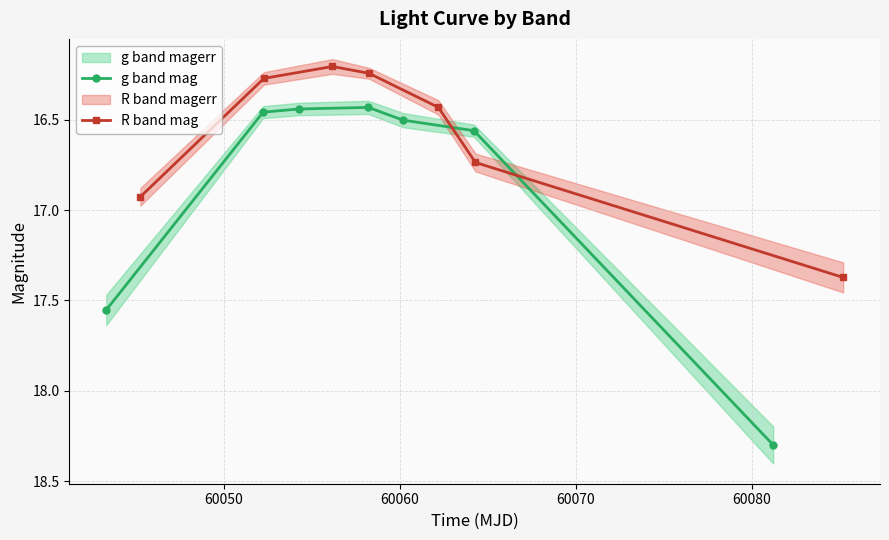

Reading right to left, extract all data points from this chart.

g band mag: 18.3	16.6	16.5	16.4	16.4	16.5	17.6
R band mag: 17.4	16.7	16.4	16.2	16.2	16.3	16.9